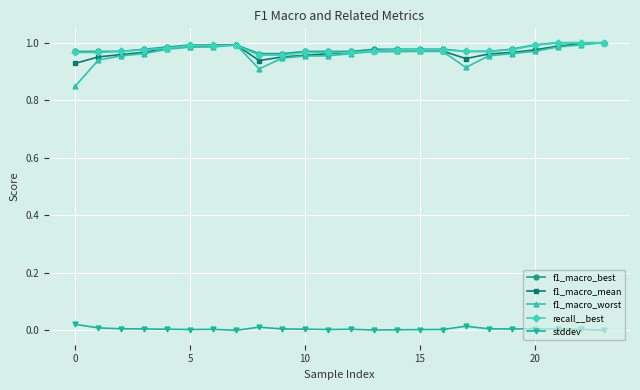

True or false: f1_macro_worst and stddev intersect in this chart.

False